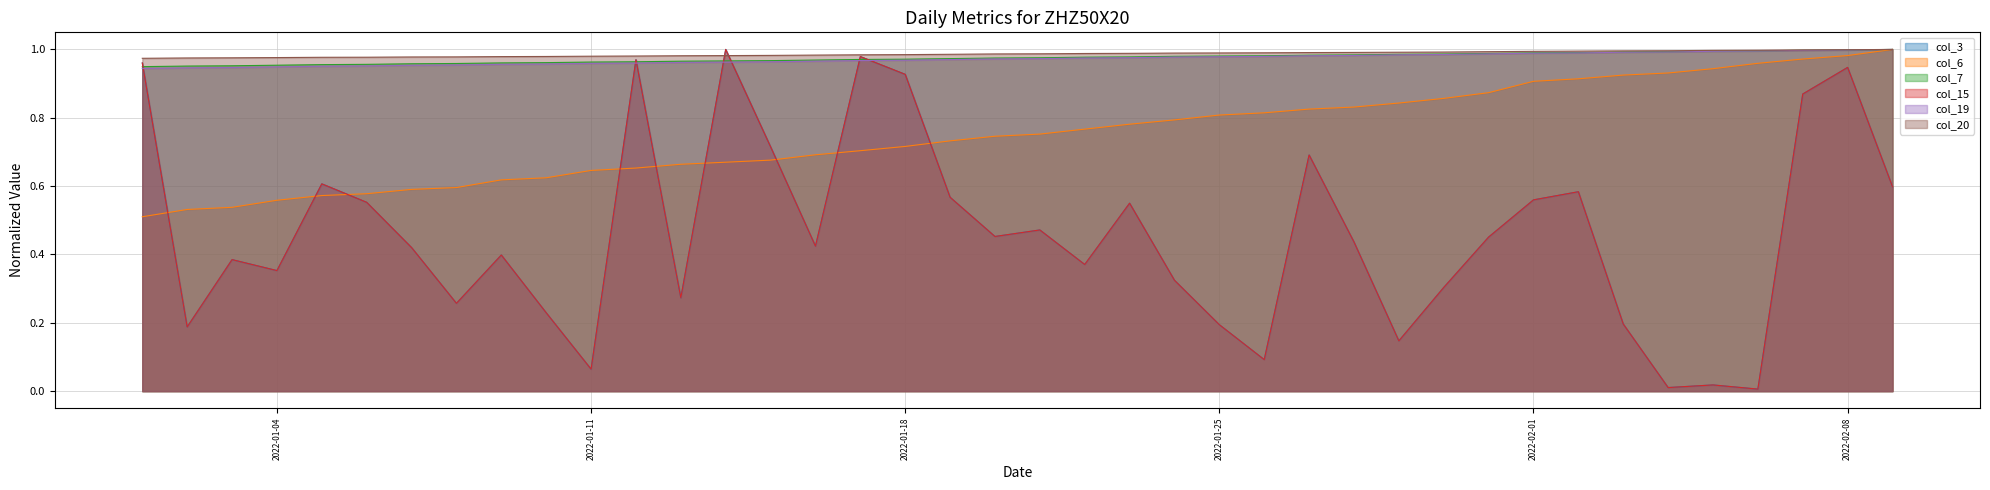

What is the difference between the highest and lowest values at 2022-02-08?

0.1